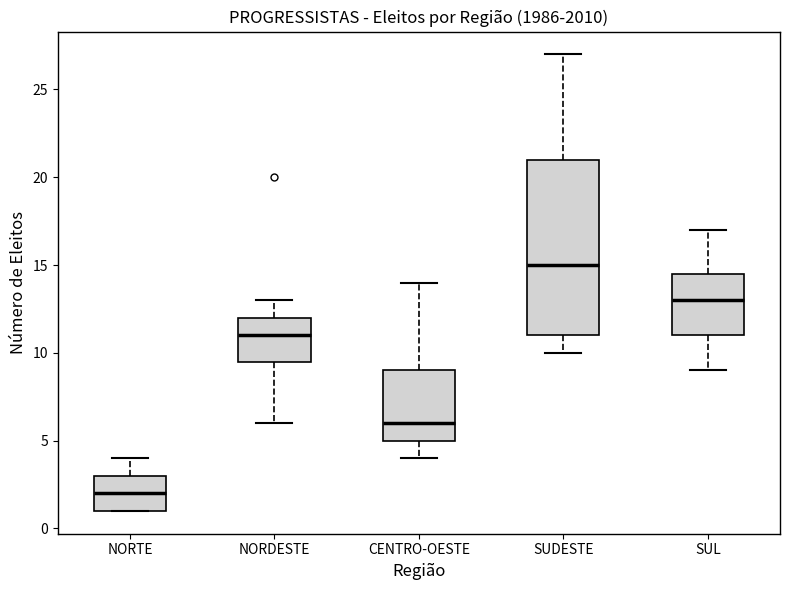

Reading left to right, read every box against the y-axis: the position of its median line, the range the box covers, and the ends of its whiskers. The values are not printed on the chart, so give them approximately, as read against the axis.

NORTE: median 2.0, box 1.0 to 3.0, whiskers 1.0 to 4.0
NORDESTE: median 11.0, box 9.5 to 12.0, whiskers 6.0 to 13.0
CENTRO-OESTE: median 6.0, box 5.0 to 9.0, whiskers 4.0 to 14.0
SUDESTE: median 15.0, box 11.0 to 21.0, whiskers 10.0 to 27.0
SUL: median 13.0, box 11.0 to 14.5, whiskers 9.0 to 17.0